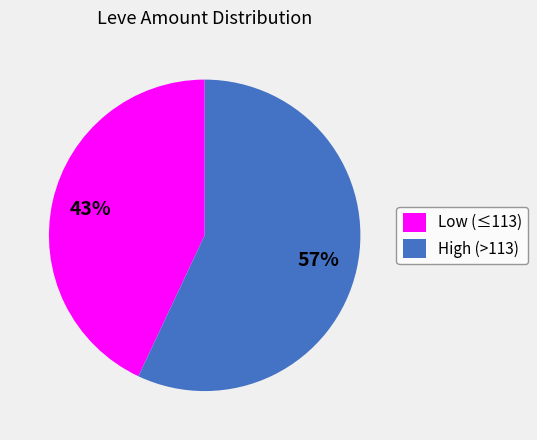

To the nearest percent, what is the difference between the High (>113) and Low (≤113) slice percentages?

14%